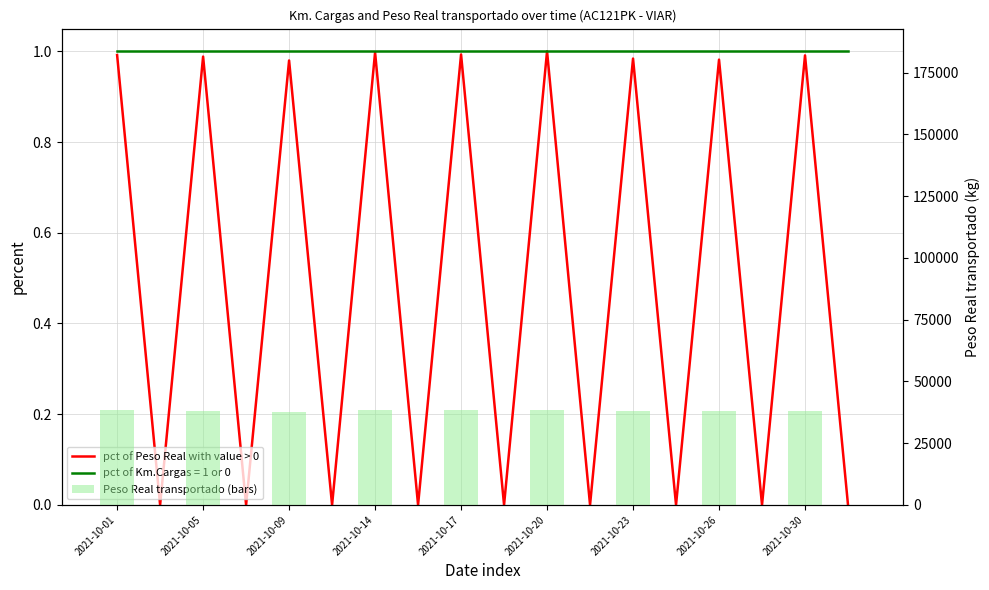

How many values in Peso Real transportado (raw) are above zero?

9